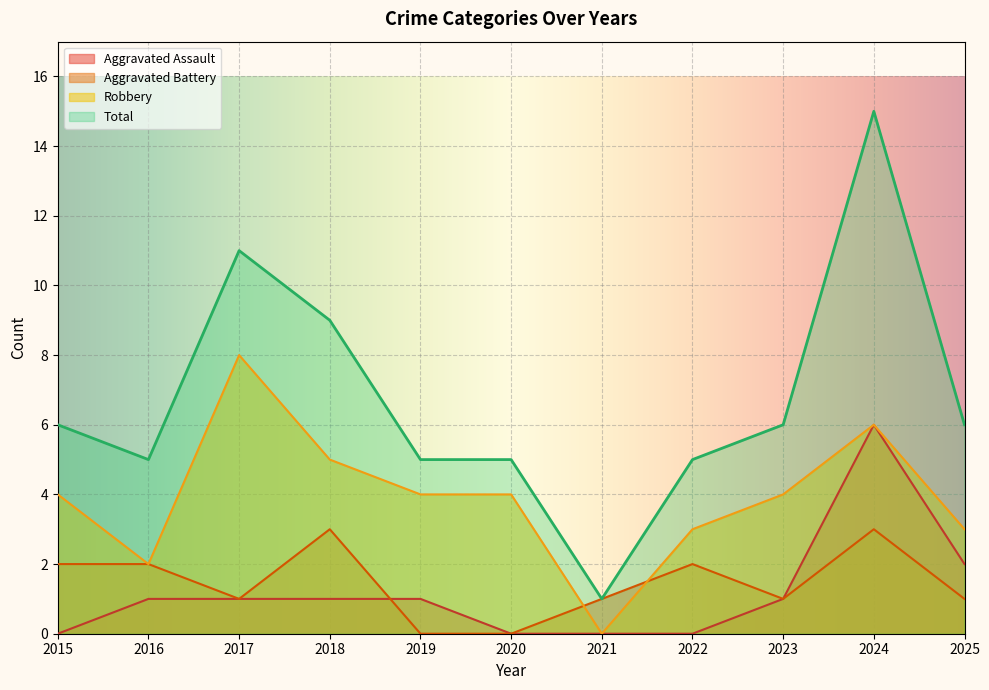

Between 2022 and 2024, which is larger?

2024